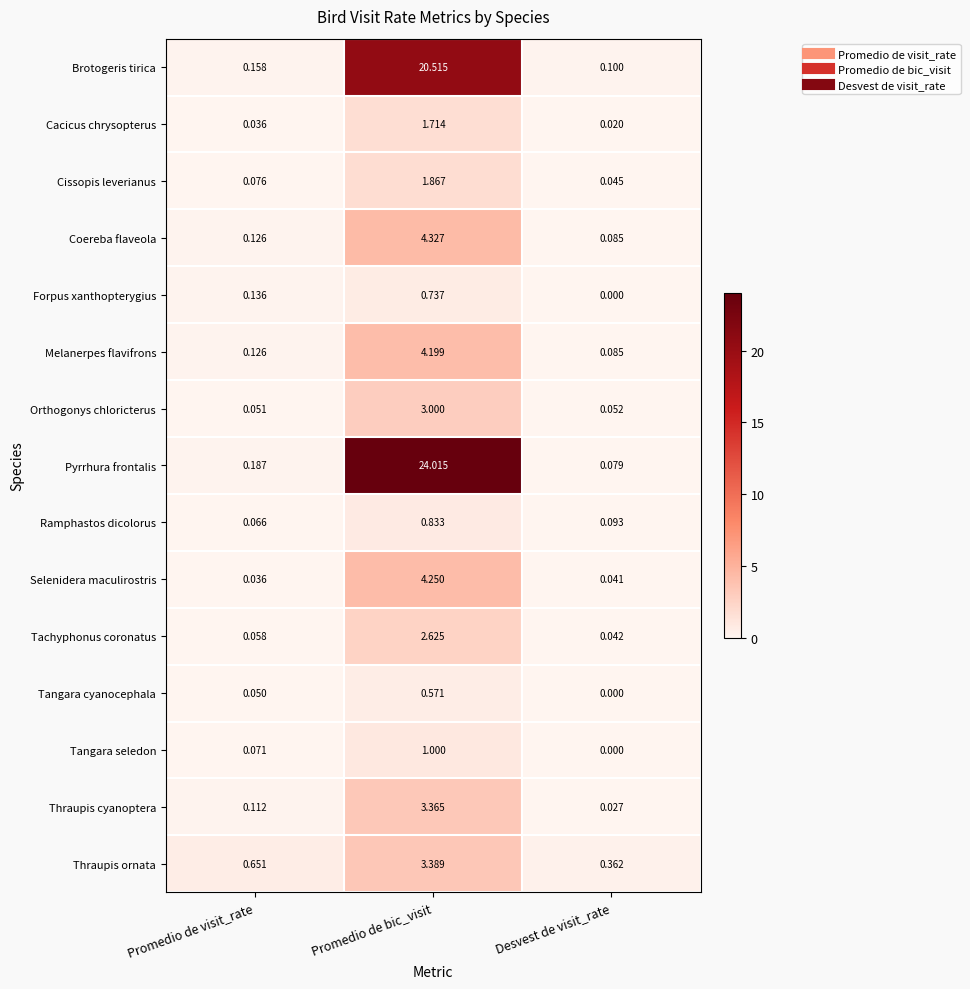

At which category is the sum across all series the highest?

Promedio de bic_visit